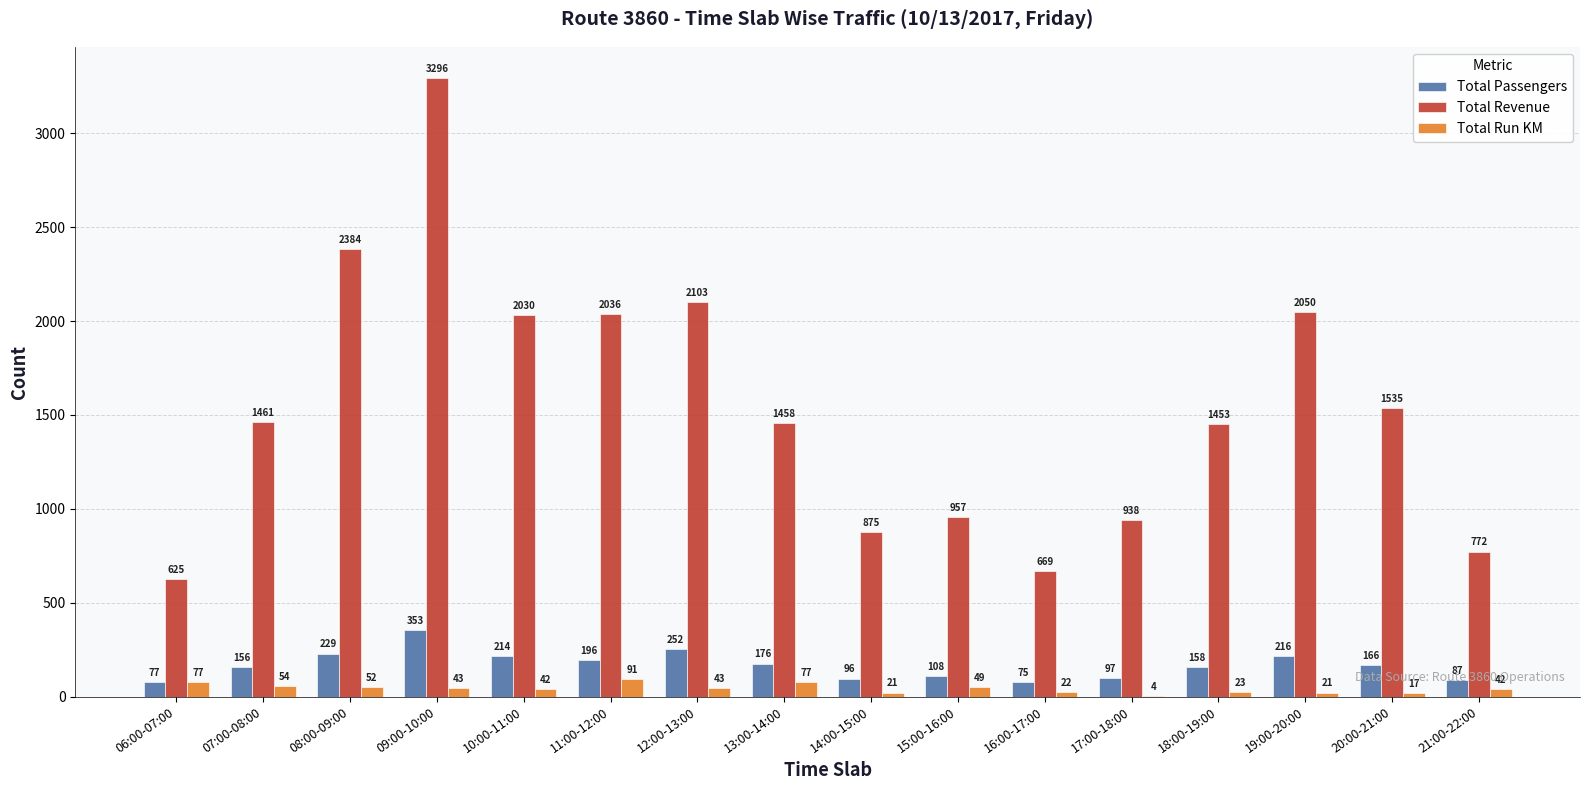

How many groups of bars are there?

16